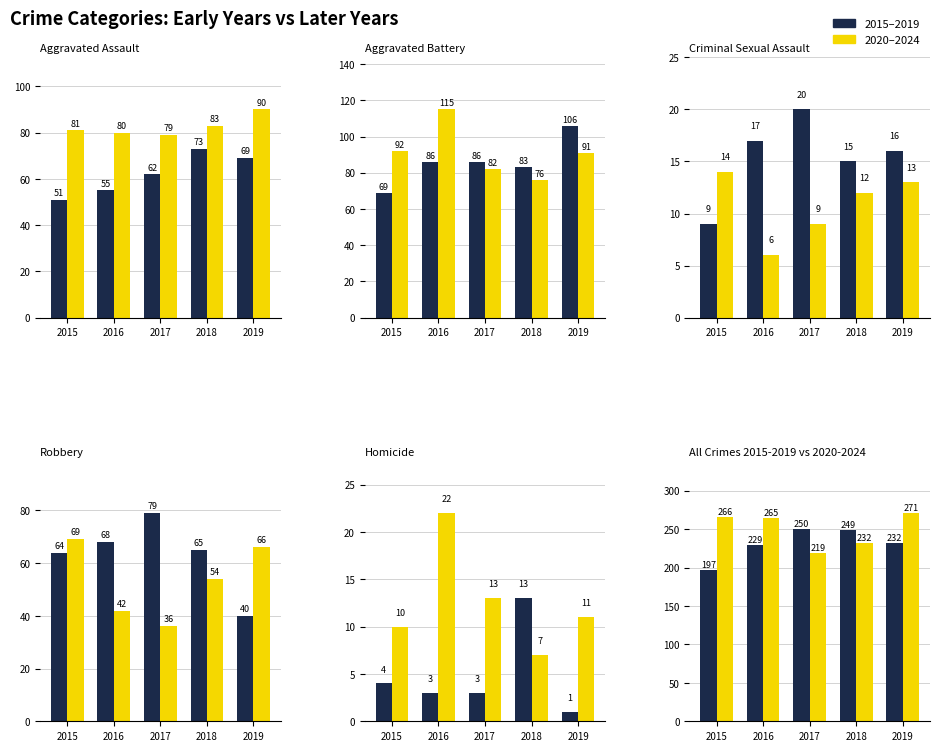

List the labels in order of Later period value, largest first.

2019, 2015, 2016, 2018, 2017